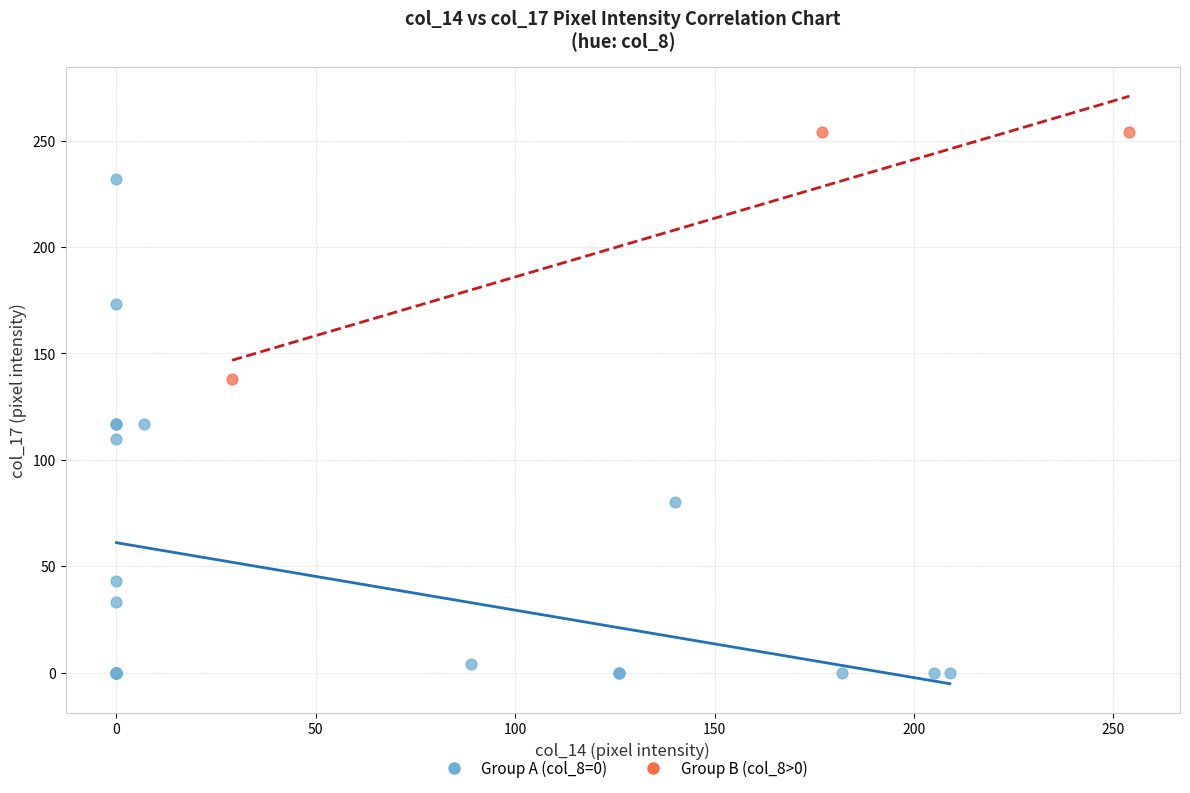

Which series reaches the minimum Y coordinate?

Group A (col_8=0)